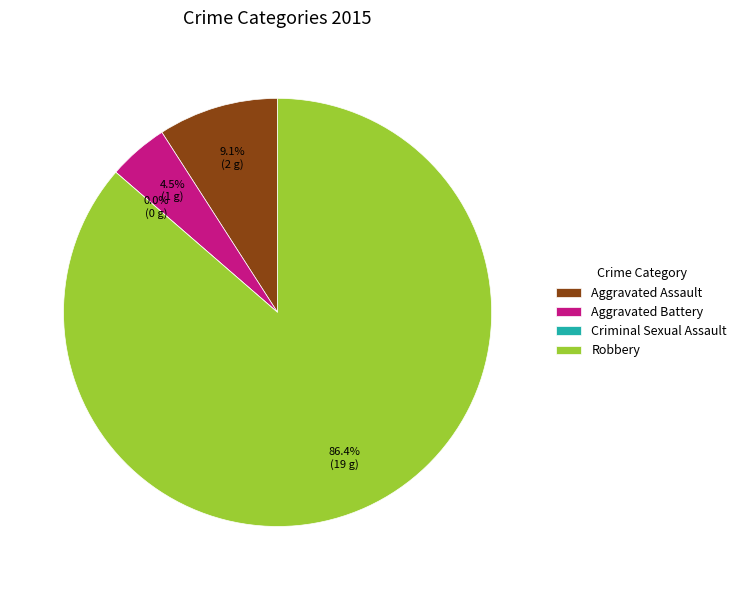

To the nearest percent, what is the combined percentage of Aggravated Assault and Robbery?

95%